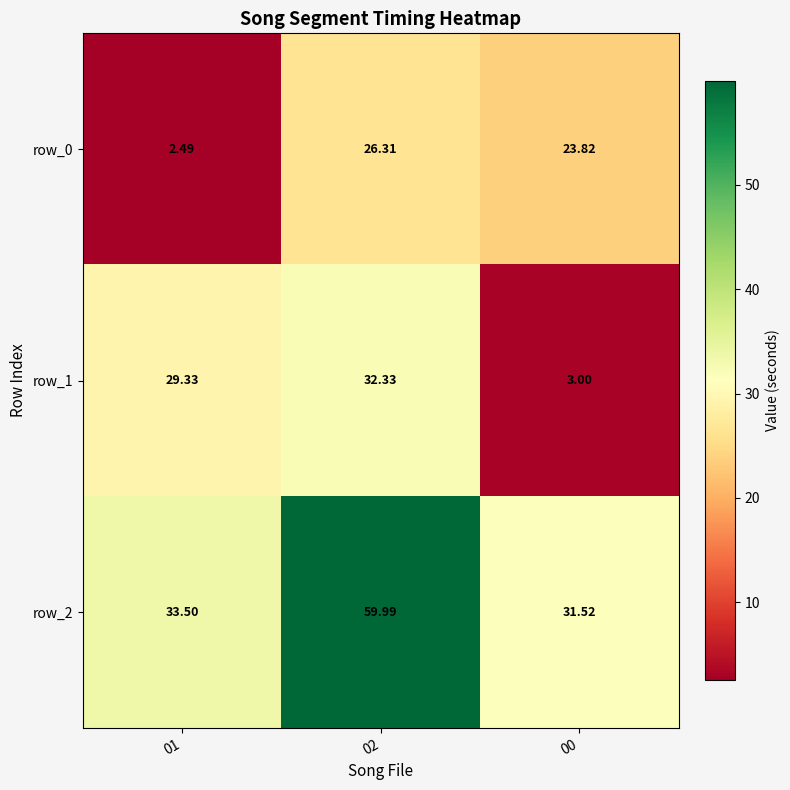

Is the value of row_1 at 01 greater than the value of row_0 at 02?

Yes